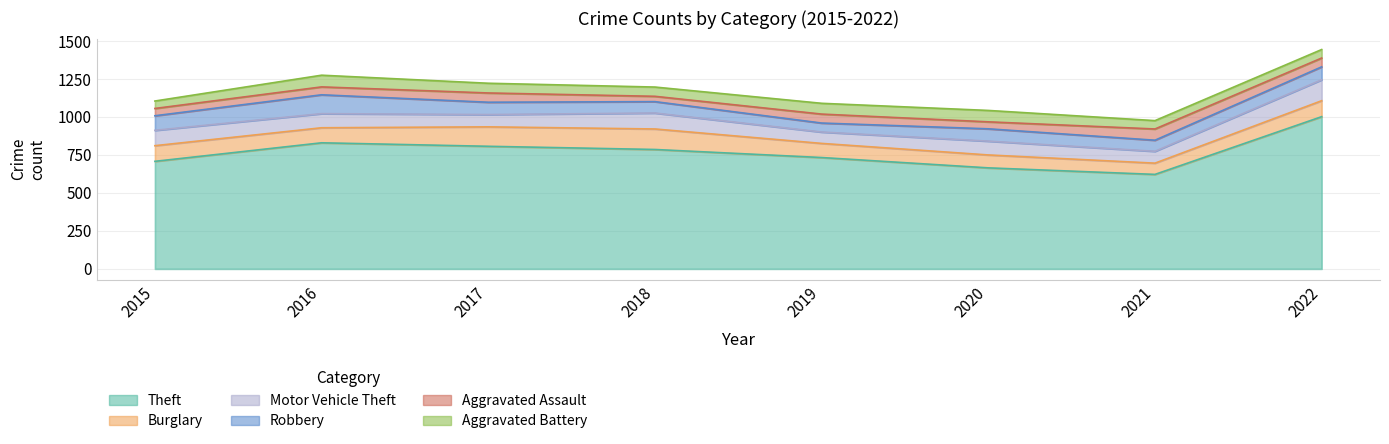

Reading left to right, list all the values displayed in this chart.

Theft: 708	830	807	786	733	665	622	1002
Burglary: 103	99	128	135	93	85	74	105
Motor Vehicle Theft: 101	93	81	105	75	91	78	138
Robbery: 96	124	81	75	59	81	73	85
Aggravated Assault: 48	52	61	35	59	46	74	58
Aggravated Battery: 49	77	64	61	71	75	55	56